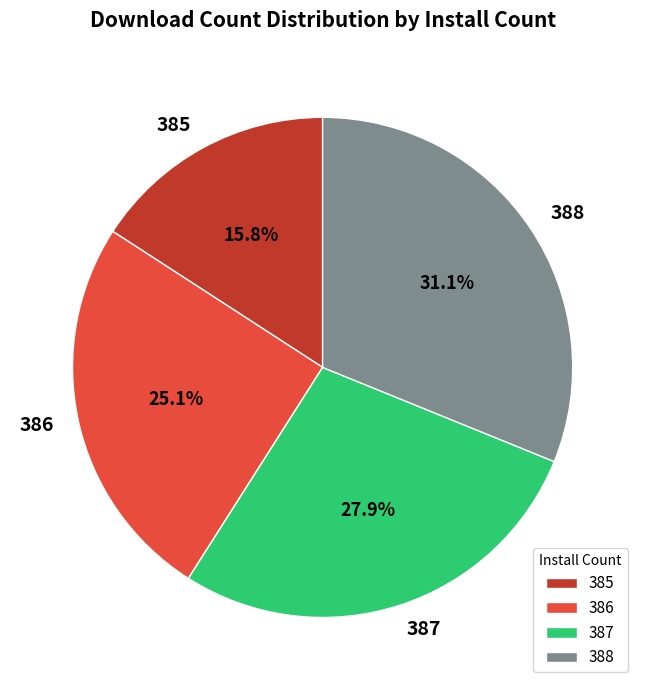

To the nearest percent, what is the combined percentage of 388 and 386?

56%